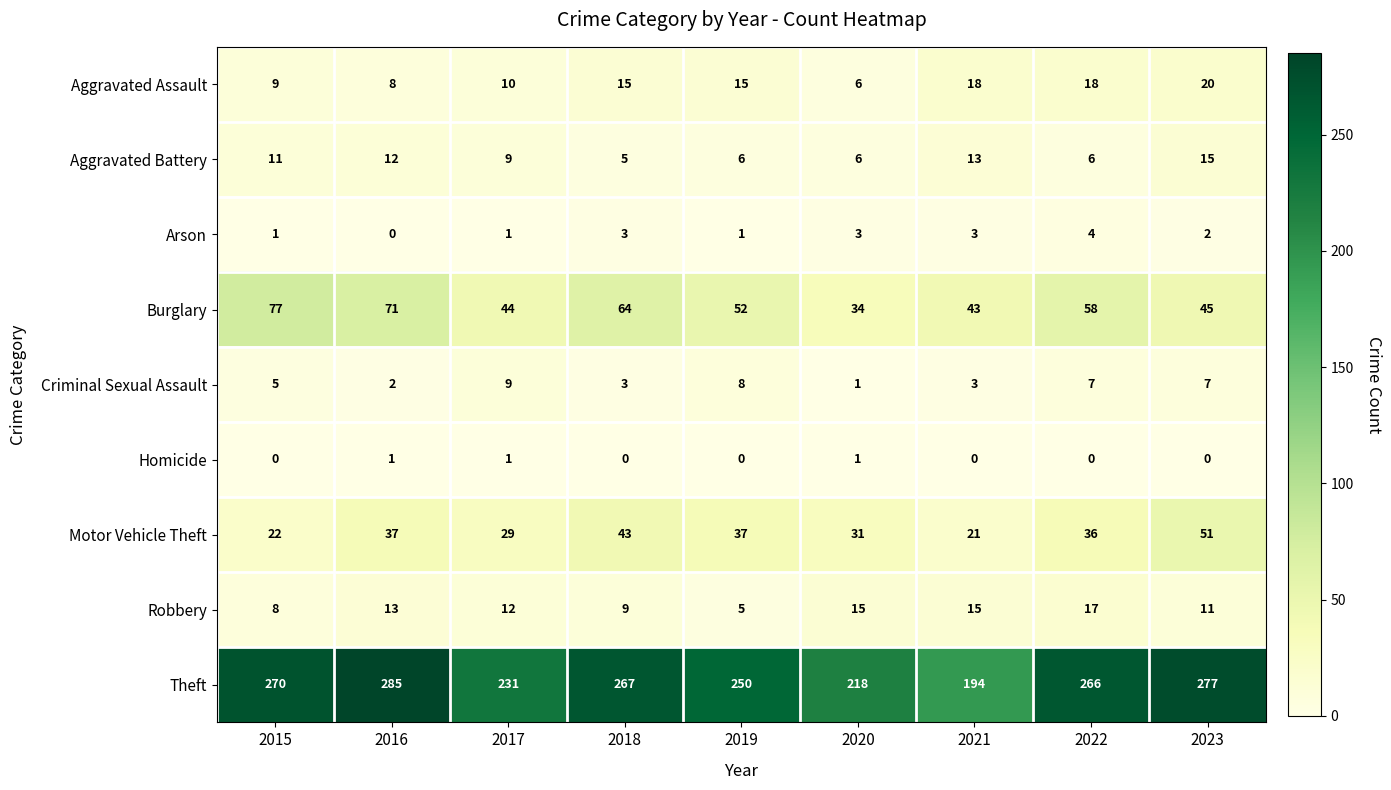

How many Arson values are between 1 and 3?

7